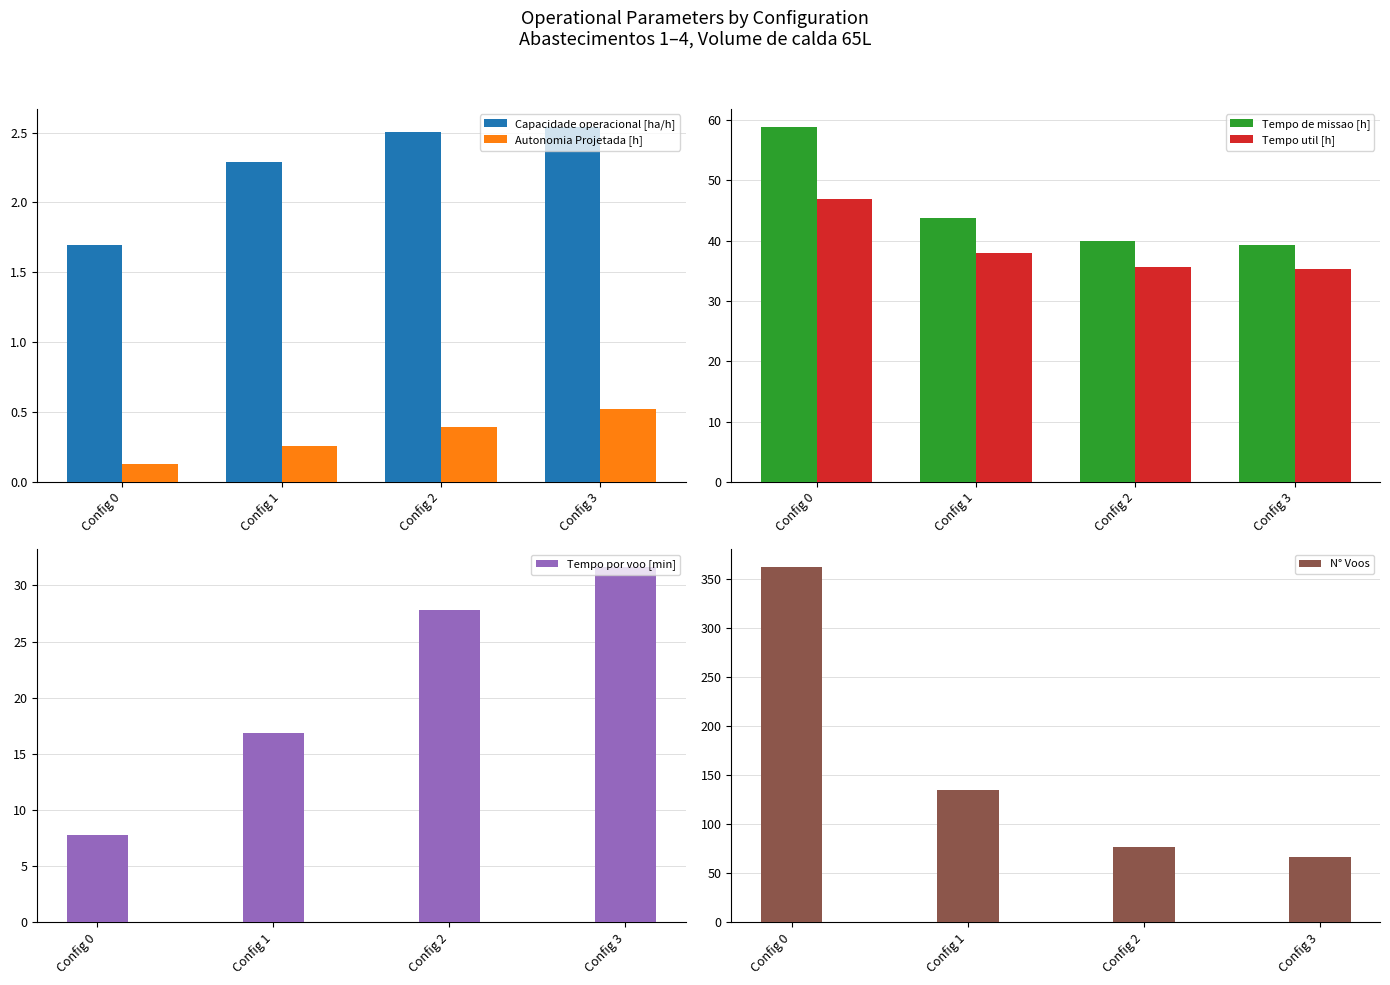

Reading left to right, what are all the values shown in this chart?

Capacidade operacional [ha/h]: Config 0=1.7	Config 1=2.3	Config 2=2.5	Config 3=2.5
Autonomia Projetada [h]: Config 0=0.1	Config 1=0.3	Config 2=0.4	Config 3=0.5
Tempo de missao [h]: Config 0=58.9	Config 1=43.7	Config 2=39.9	Config 3=39.3
Tempo util [h]: Config 0=46.9	Config 1=37.9	Config 2=35.7	Config 3=35.3
Tempo por voo [min]: Config 0=7.8	Config 1=16.8	Config 2=27.8	Config 3=31.6
N° Voos: Config 0=362.0	Config 1=135.0	Config 2=77.0	Config 3=67.0